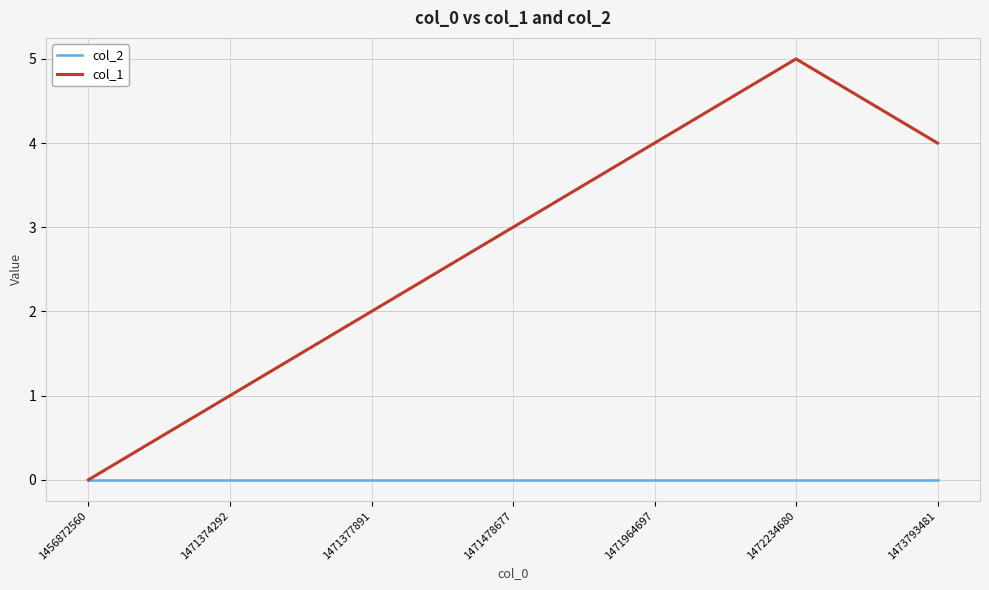

Reading left to right, transcribe all the data shown in this chart.

col_2: 0	0	0	0	0	0	0
col_1: 0	1	2	3	4	5	4